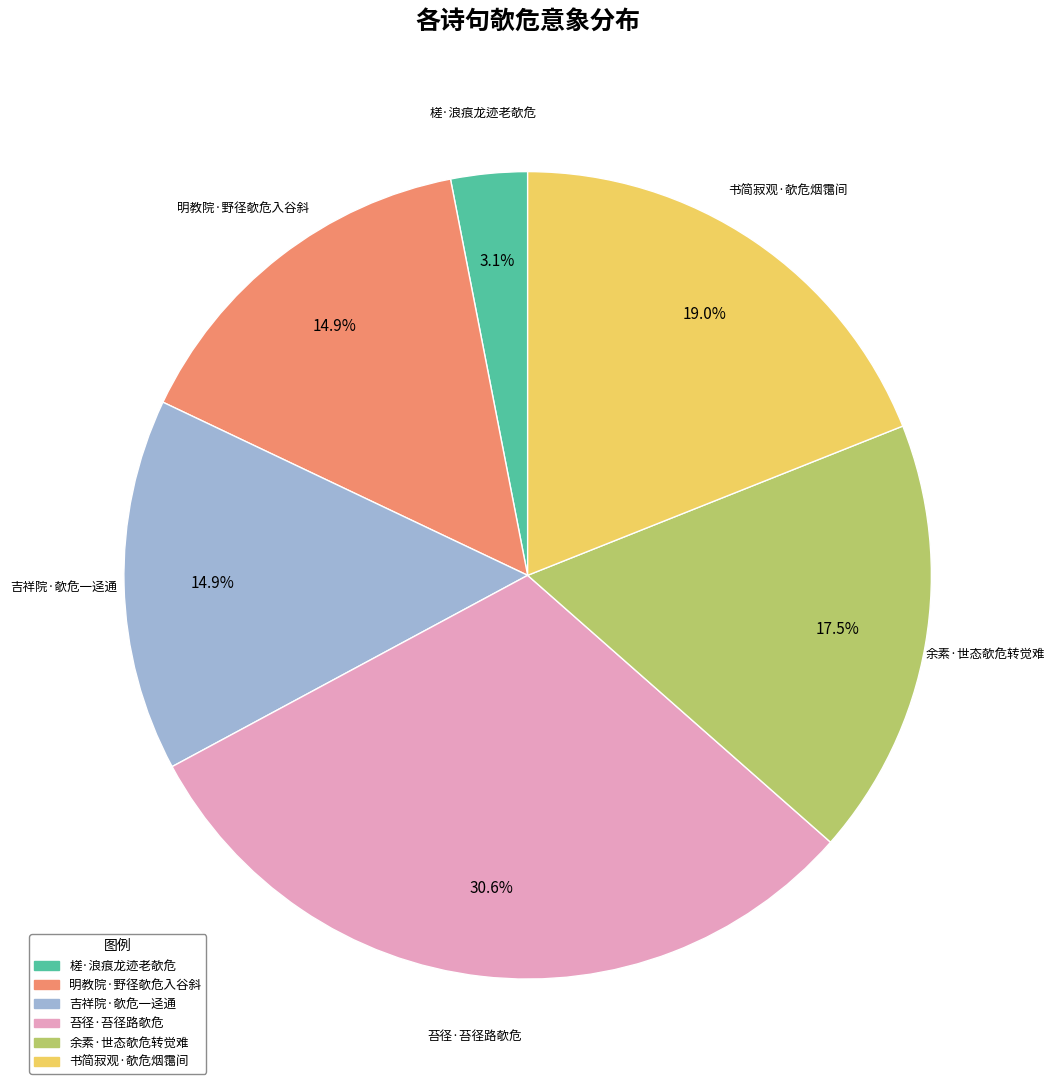

Count the number of slices in the pie.

6